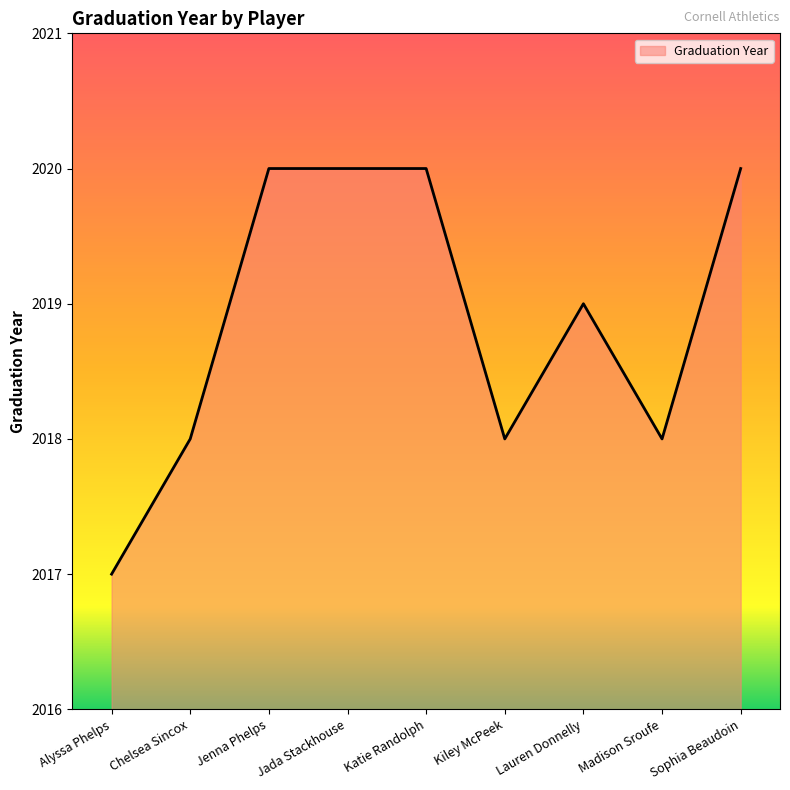

What is the sum of all values?

18170